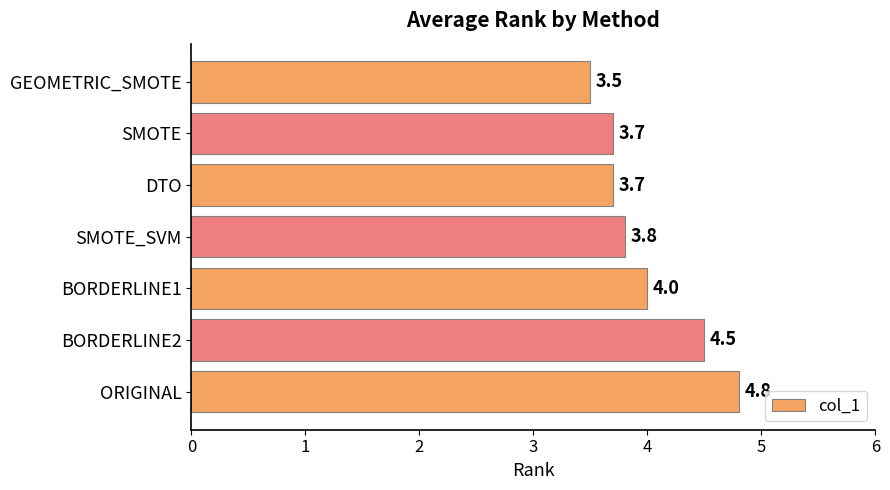

The value at DTO is 3.7. True or false?

True